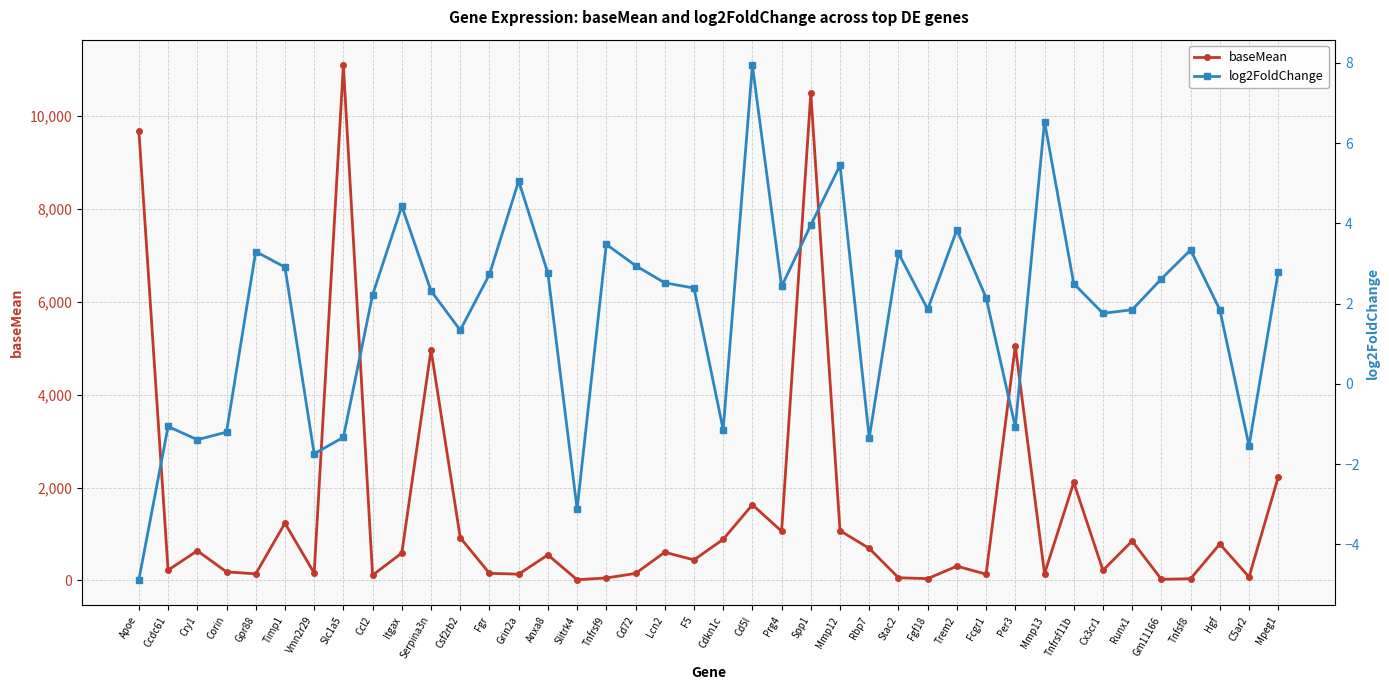

Which has a higher value, Serpina3n or Fcgr1?

Serpina3n